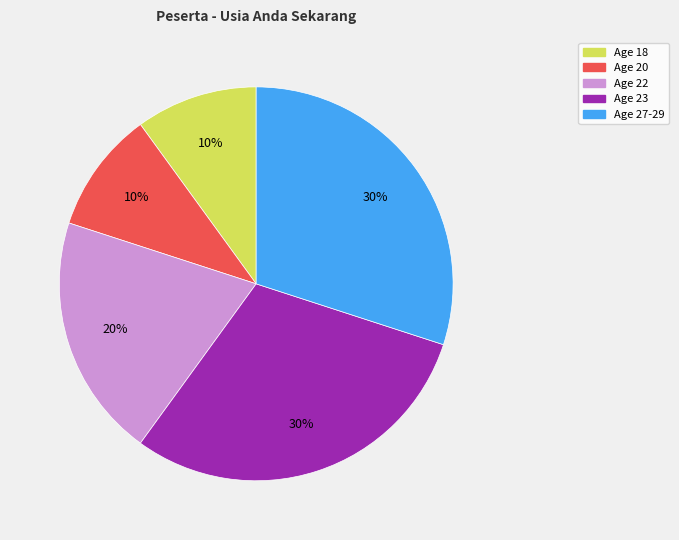

To the nearest percent, what is the average slice percentage?

20%